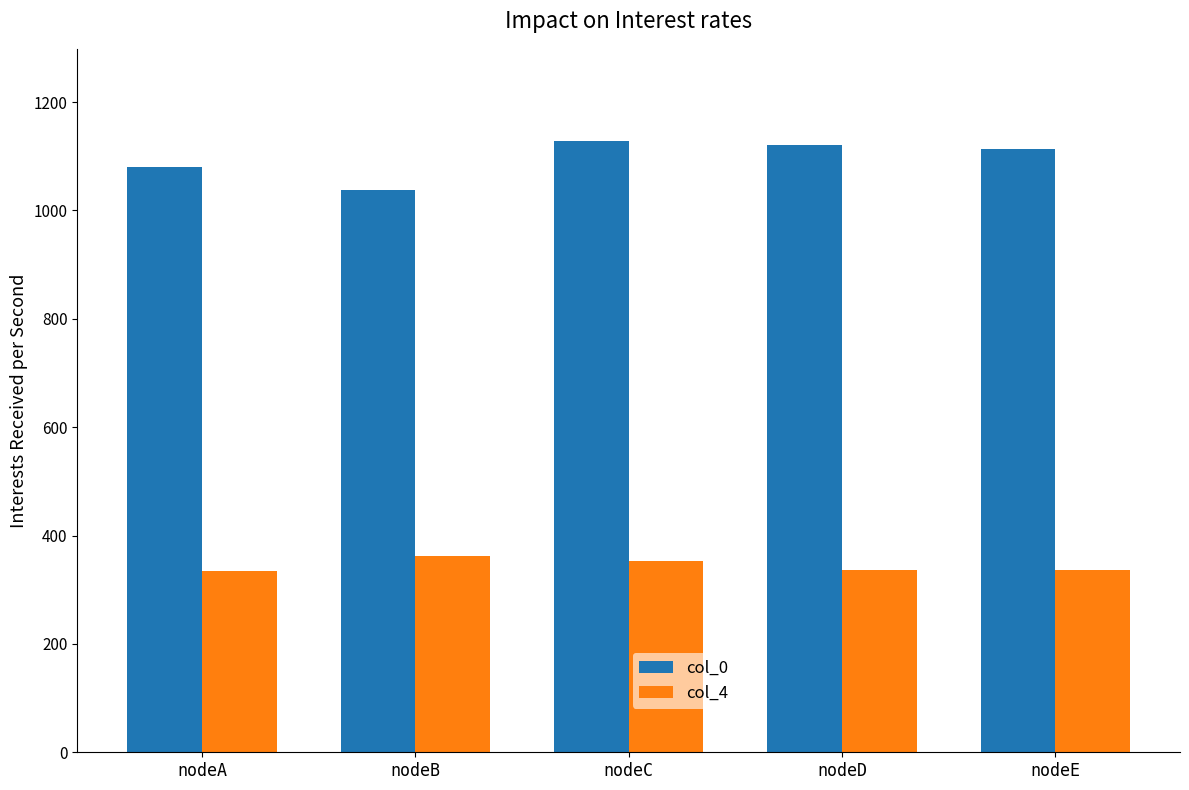

True or false: col_4 has a value of 165 at nodeE.

False